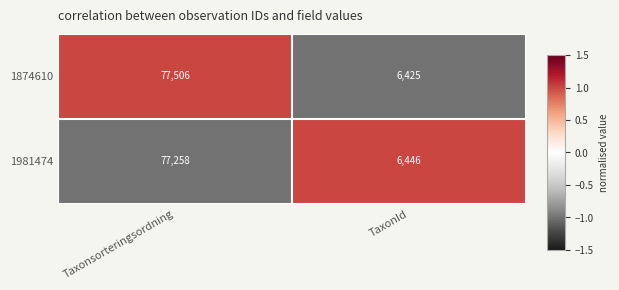

Which category has the highest value across all series?

Taxonsorteringsordning